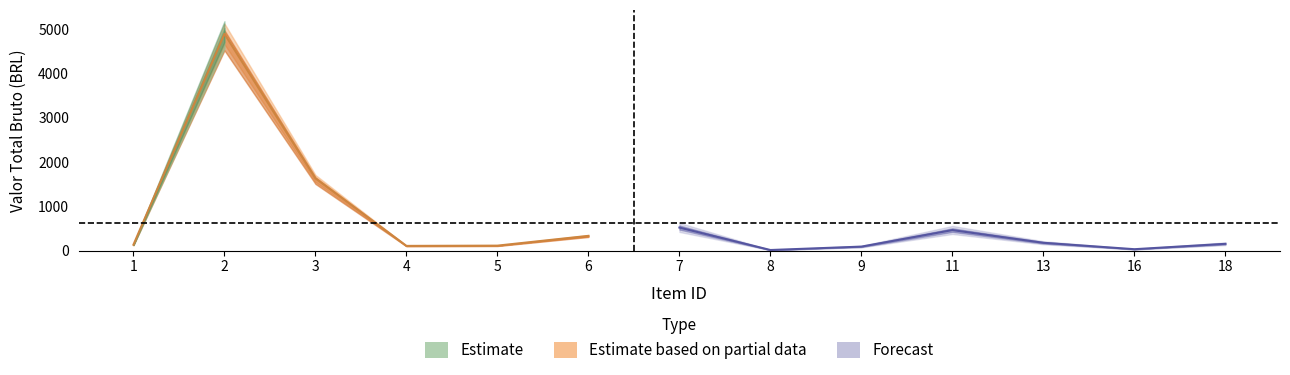

Read the Valor Total Bruto (CIP) value at 3.

1707.8